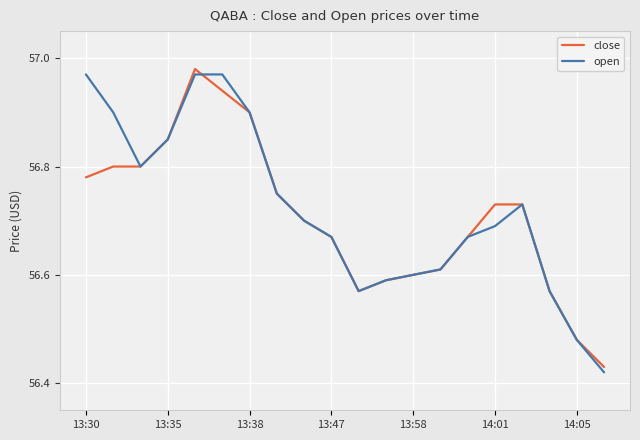

What is the greatest value displayed?

57.0